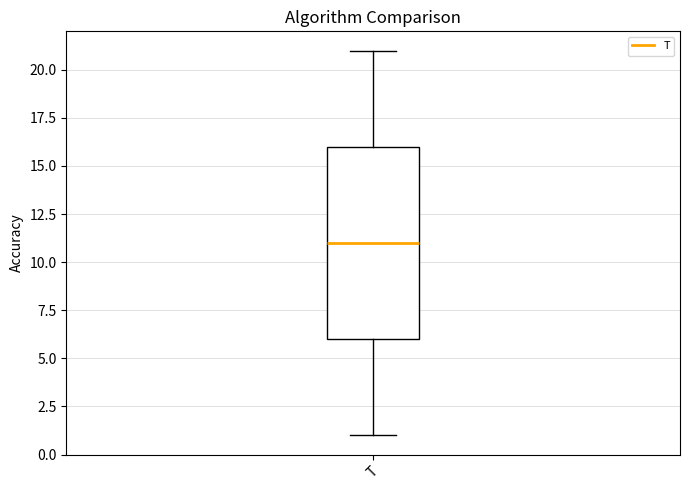

Read this box plot against the y-axis: the position of the median line, the range covered by the box, and the ends of both whiskers. The values are not printed on the chart, so give them approximately, as read against the axis.

median 11, box 6 to 16, whiskers 1 to 21